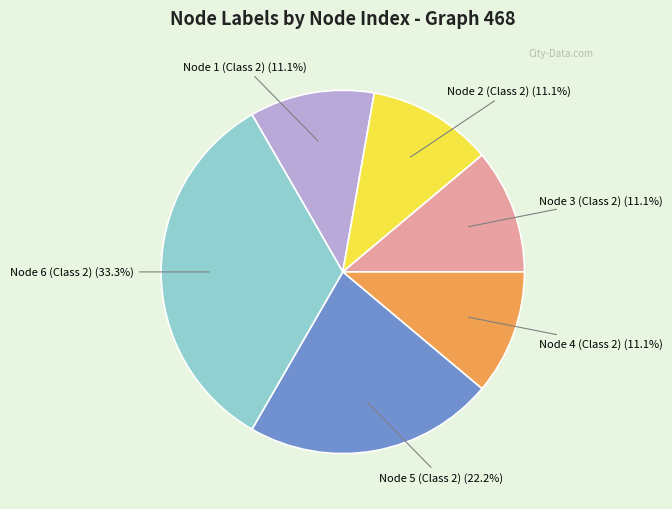

Is there a majority slice in this chart?

No